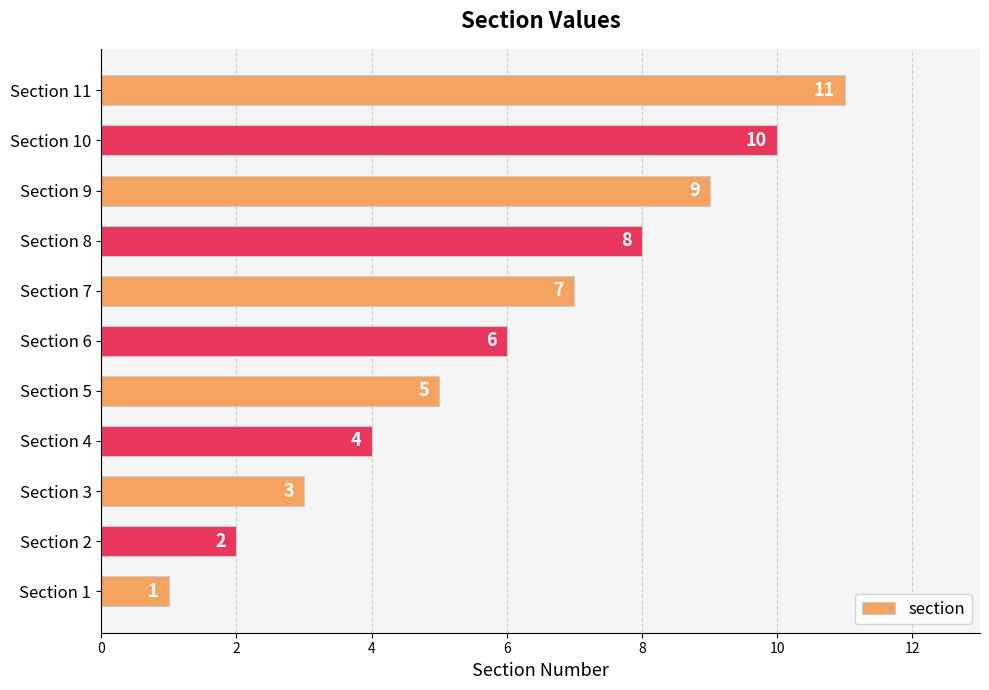

True or false: the data shows 5 at Section 5.

True